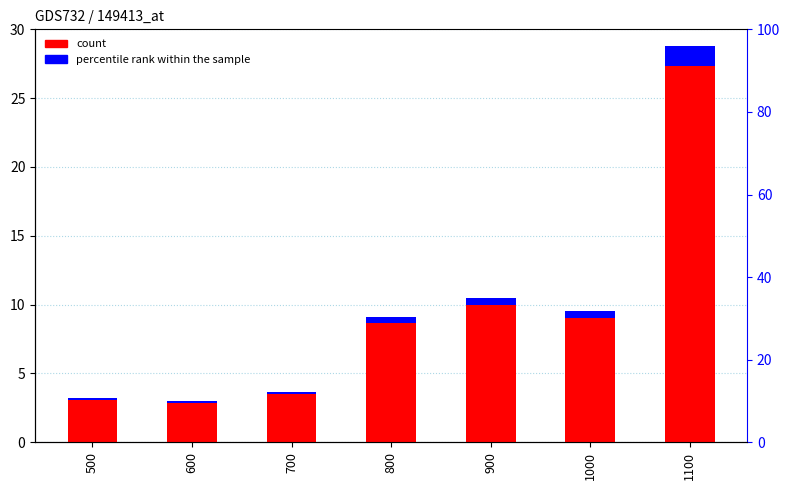

Is it true that the value at 700 is 3.7?

True